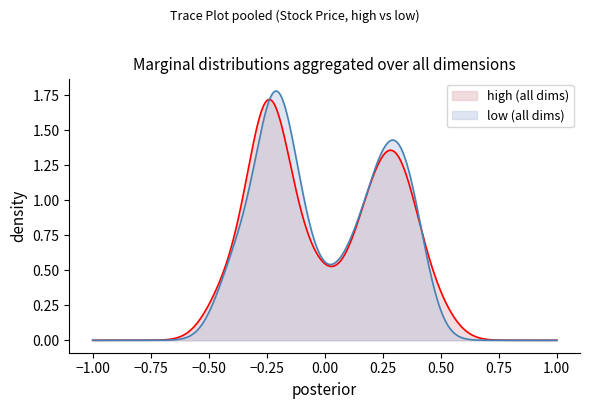

Which series has the largest range (max minus min)?

low (all dims)